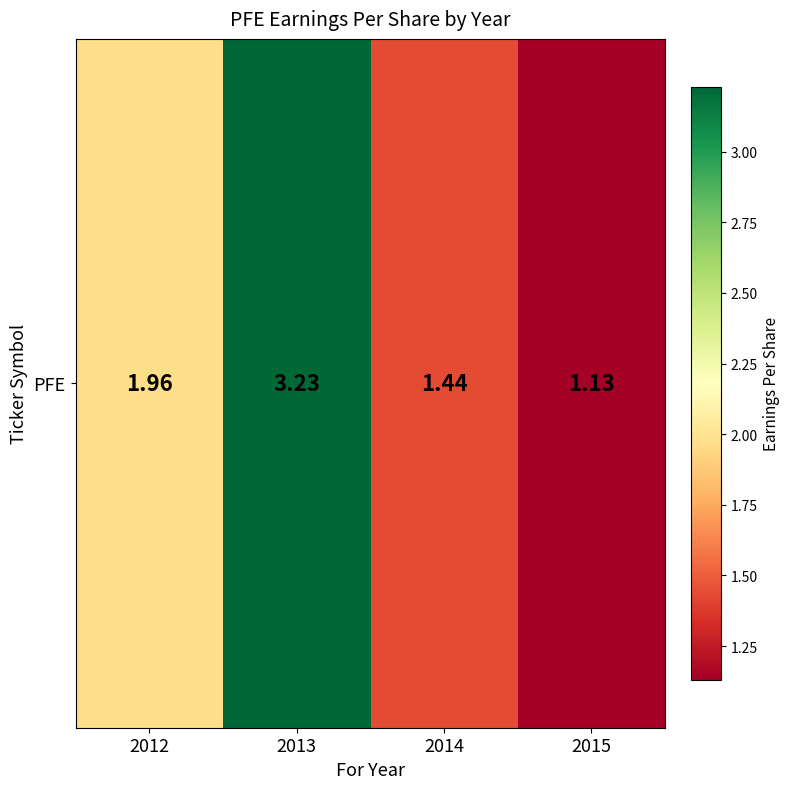

What is the difference between the values at 2012 and 2014?

0.5